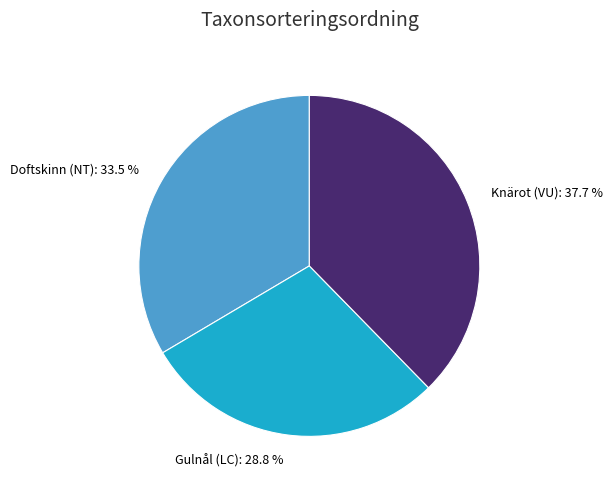

How much of the chart is everything except Gulnål (LC)?

71.2%